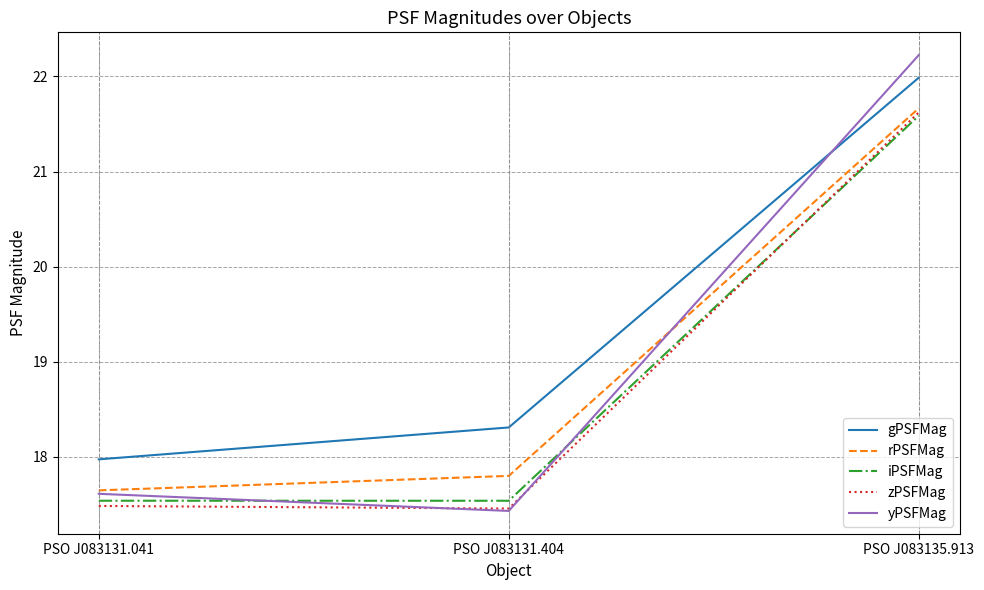

Which series has the largest range (max minus min)?

yPSFMag